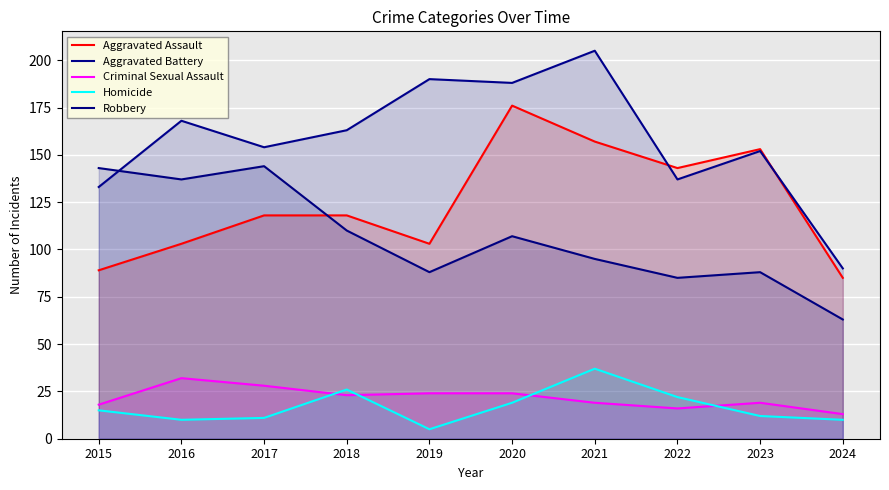

What value does the Robbery series have at 2015, to the nearest 5?

145